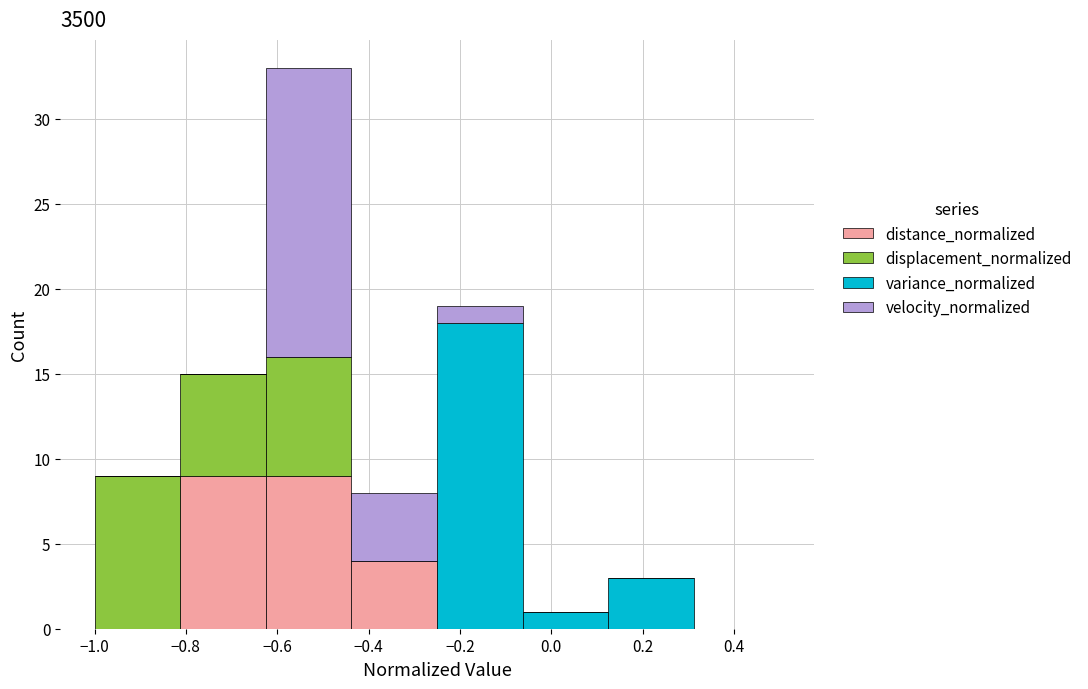

Reading left to right, list every stacked bar in this chart as the range it spans on the x-axis followed by its total height. Neither the bar edges nor the heights are printed on the chart, so give them approximately, as read against the axes.

-1.00 to -0.82: 9
-0.82 to -0.62: 15
-0.62 to -0.44: 33
-0.44 to -0.24: 8
-0.24 to -0.06: 19
-0.06 to 0.12: 1
0.12 to 0.32: 3
0.32 to 0.50: 0